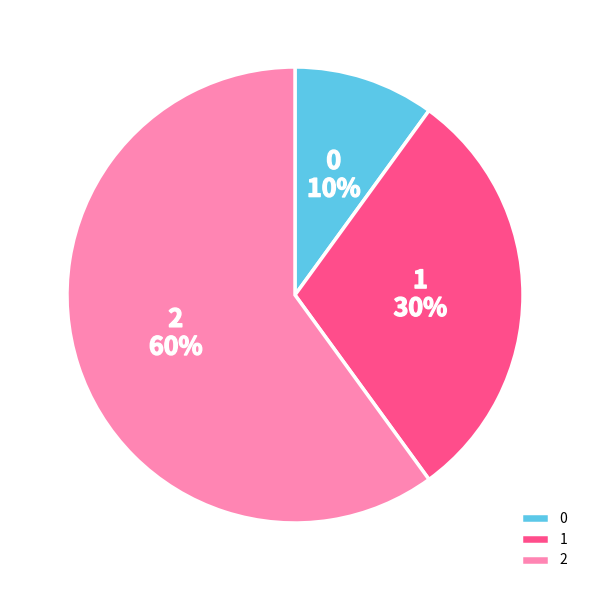

Count the number of slices in the pie.

3